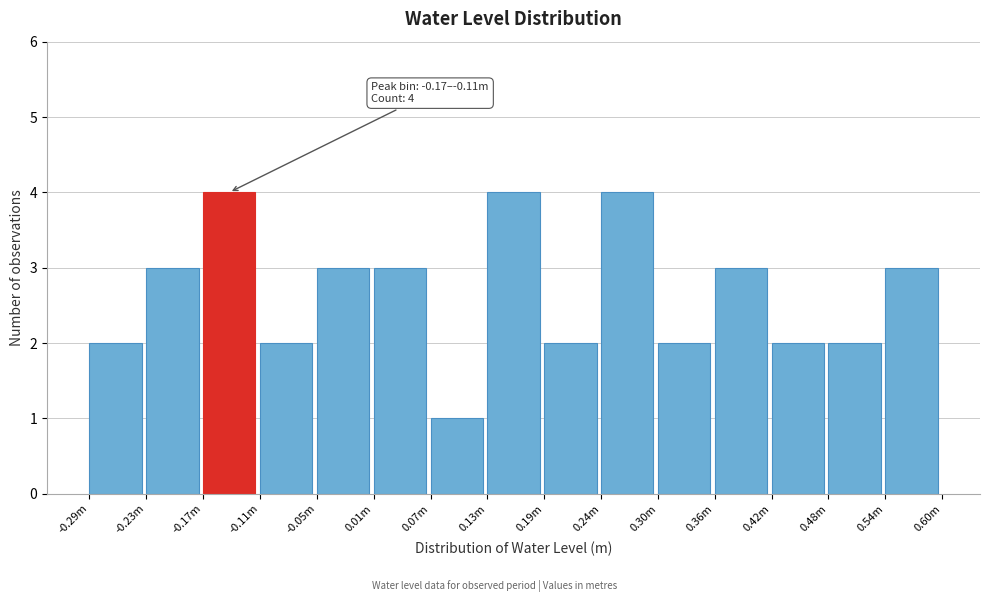

Reading left to right, extract all data points from this chart.

2	3	4	2	3	3	1	4	2	4	2	3	2	2	3